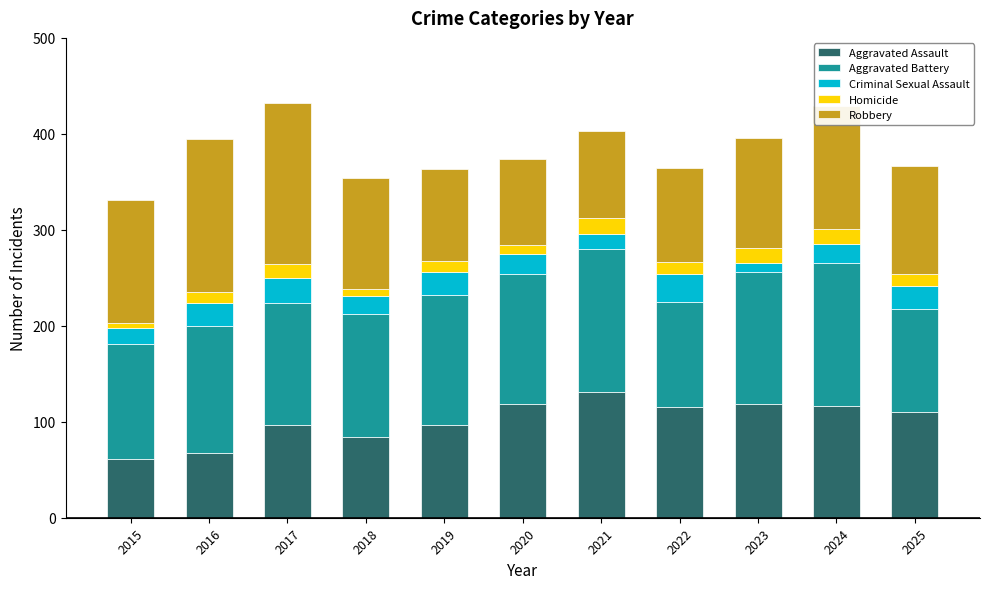

What is the sum of all Aggravated Assault values?

1115